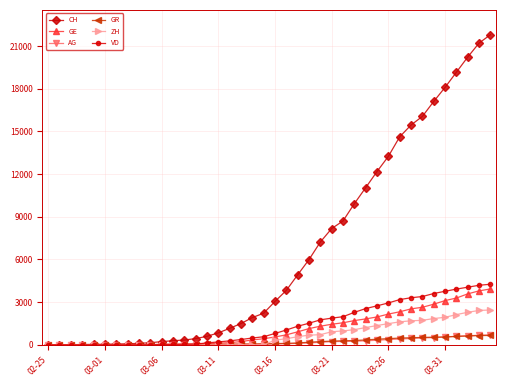

Which series has the widest spread of values?

CH